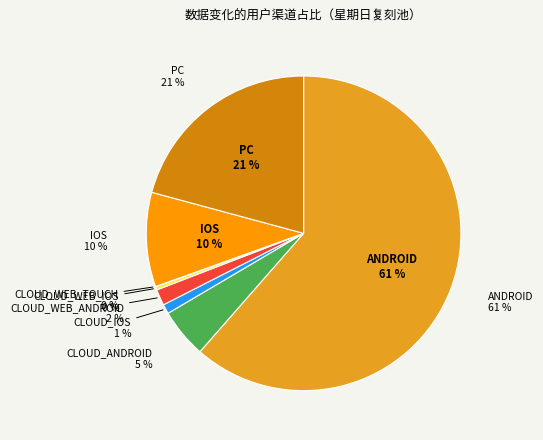

Which category has the smallest portion of the pie?

CLOUD_WEB_TOUCH